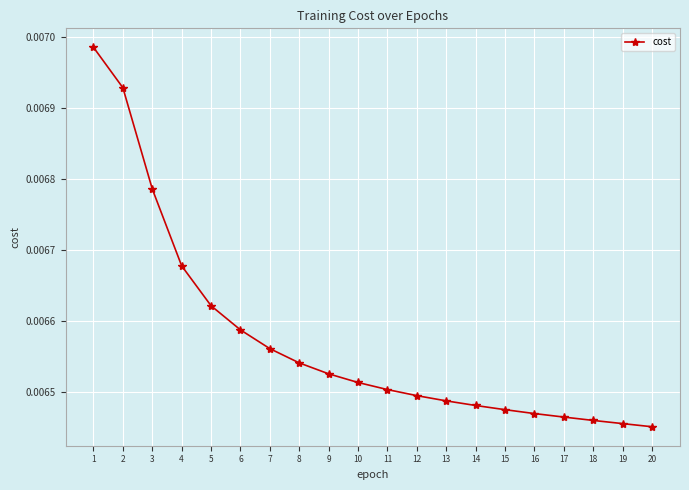

Which has a higher value, 3 or 5?

3